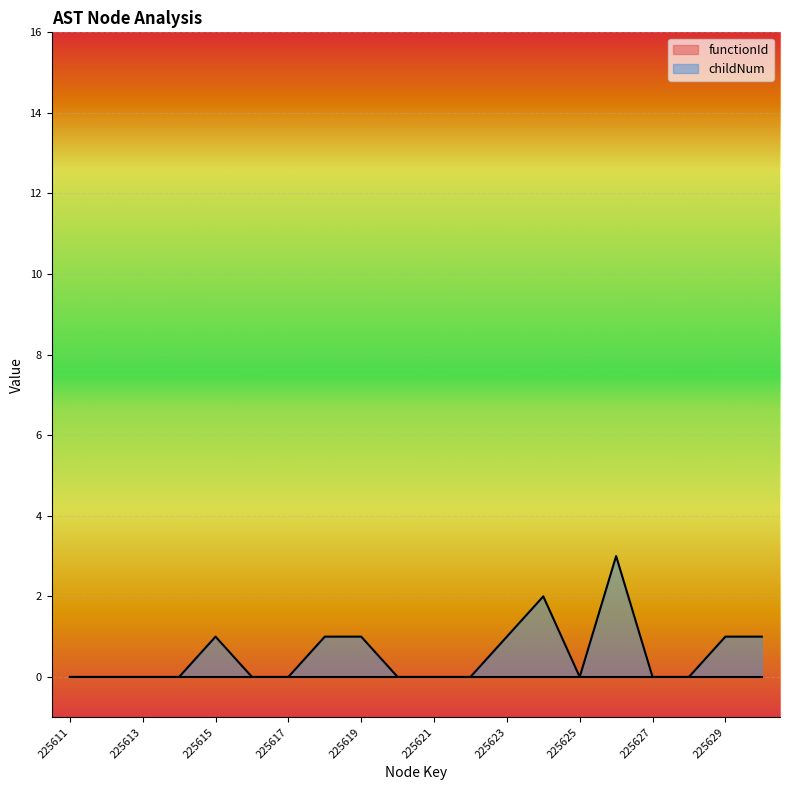

What is the value of the 20th point from the left?

1